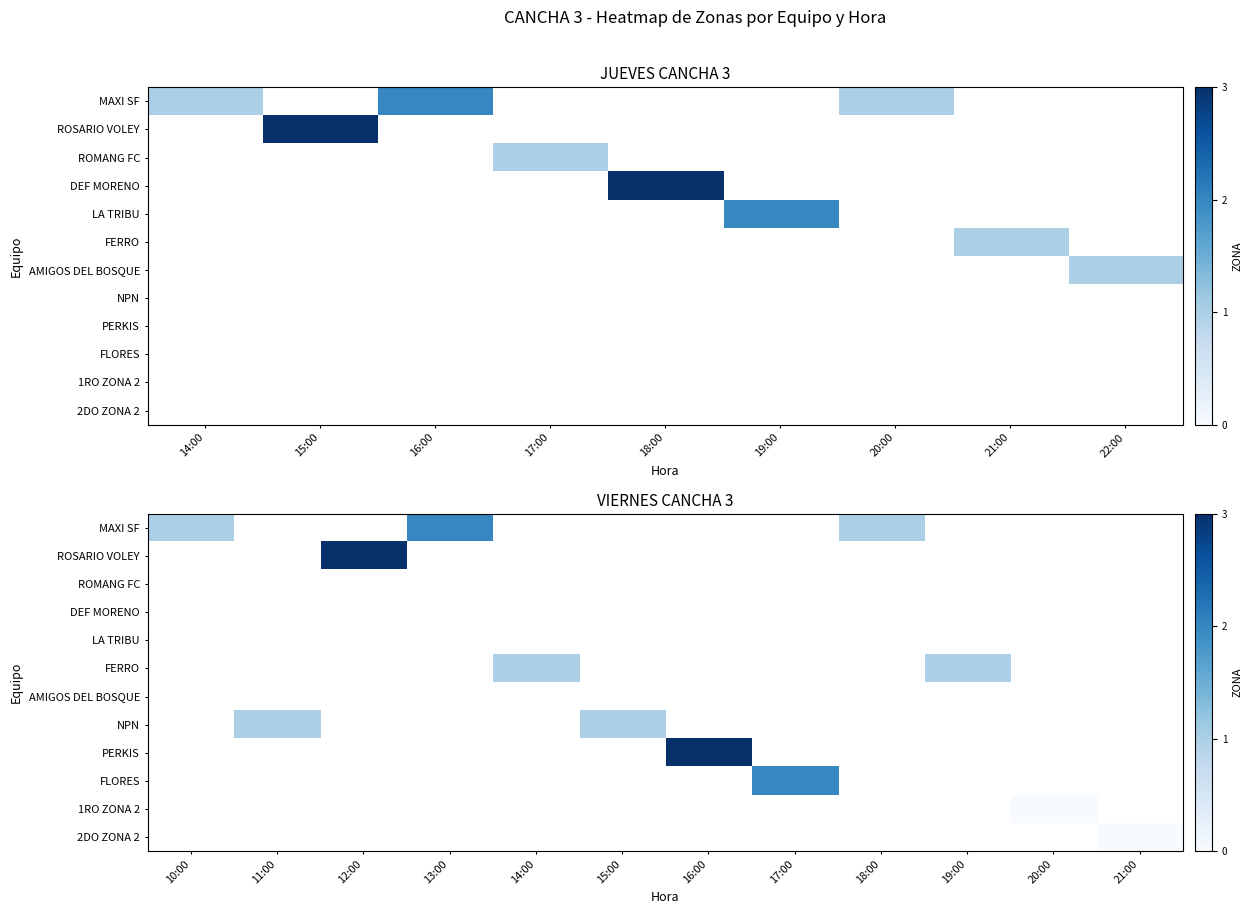

How many categories are shown in the chart?

12